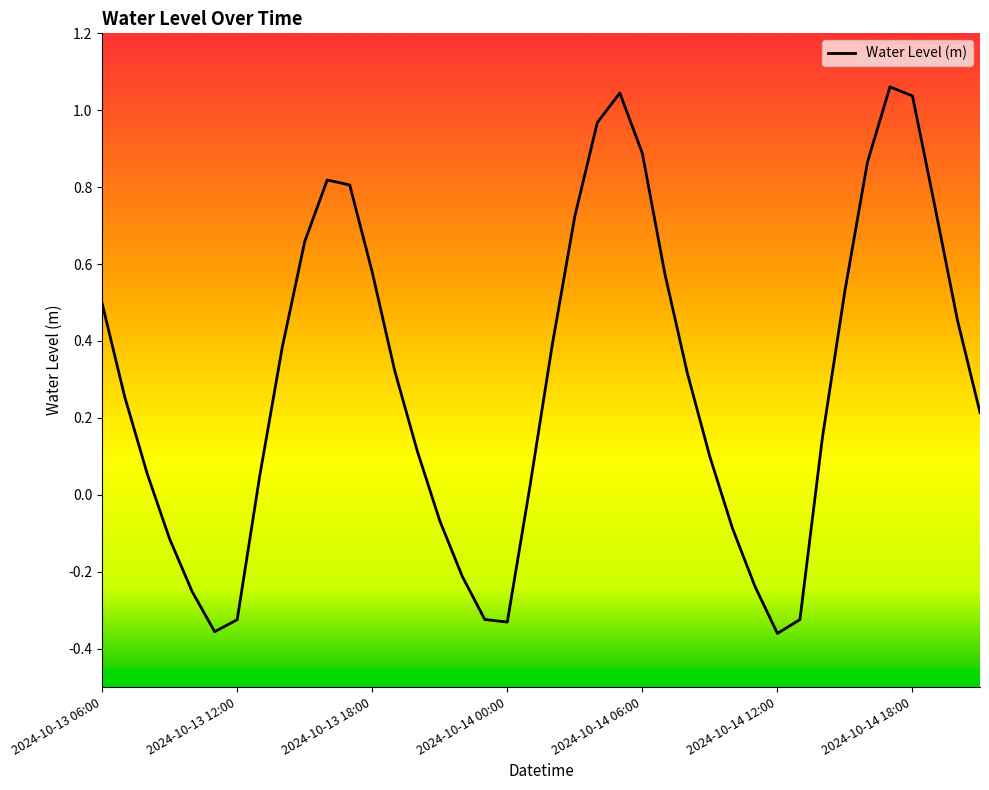

What is the difference between the maximum and minimum values?

1.4